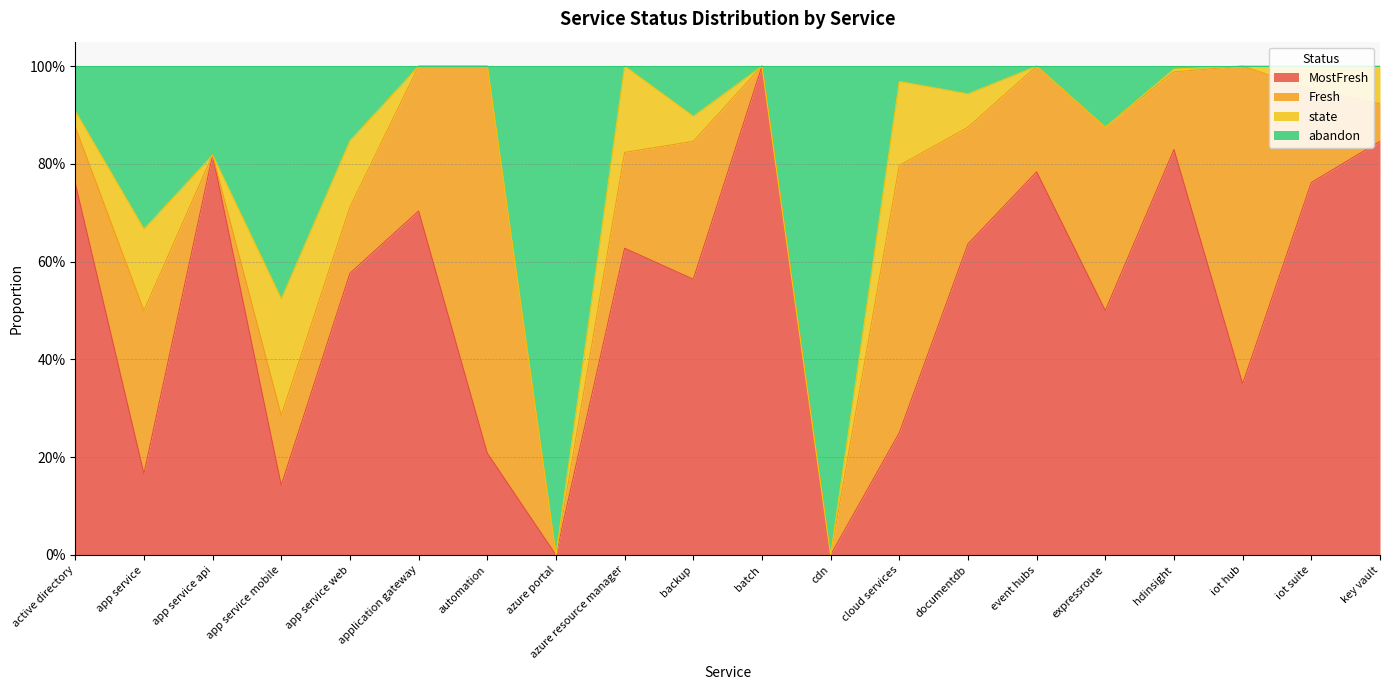

What is the highest value of the MostFresh series?

1.0